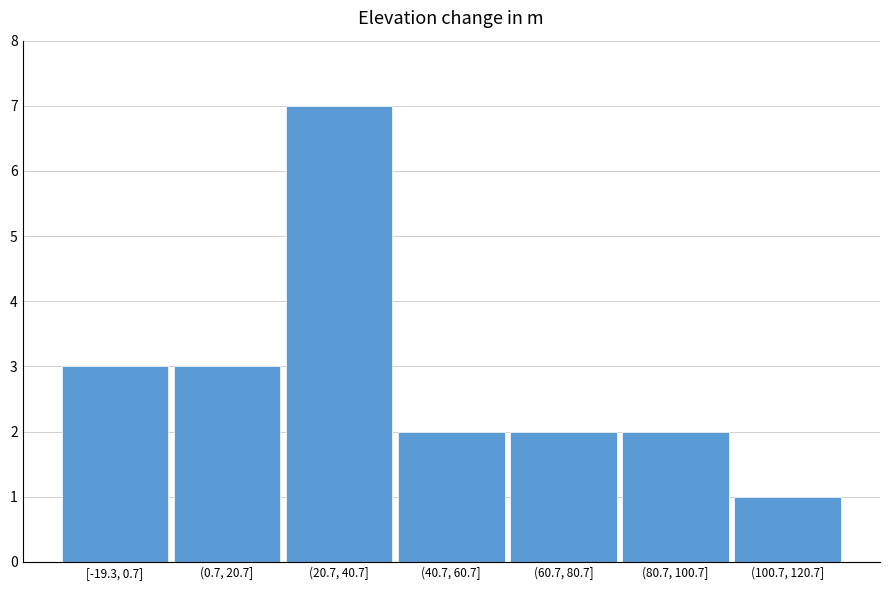

Reading right to left, transcribe all the data shown in this chart.

(100.7, 120.7]=1	(80.7, 100.7]=2	(60.7, 80.7]=2	(40.7, 60.7]=2	(20.7, 40.7]=7	(0.7, 20.7]=3	[-19.3, 0.7]=3